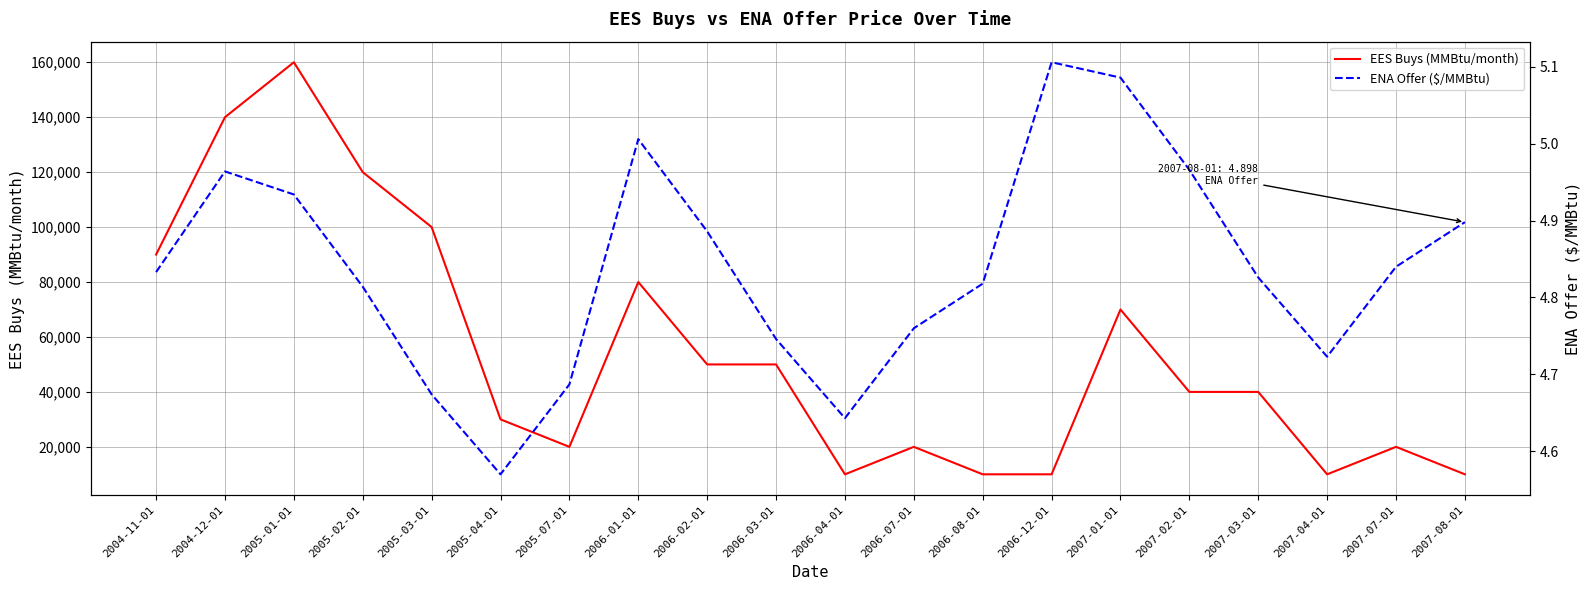

True or false: EES Buys (MMBtu/month) and ENA Offer ($/MMBtu) cross at least once.

False